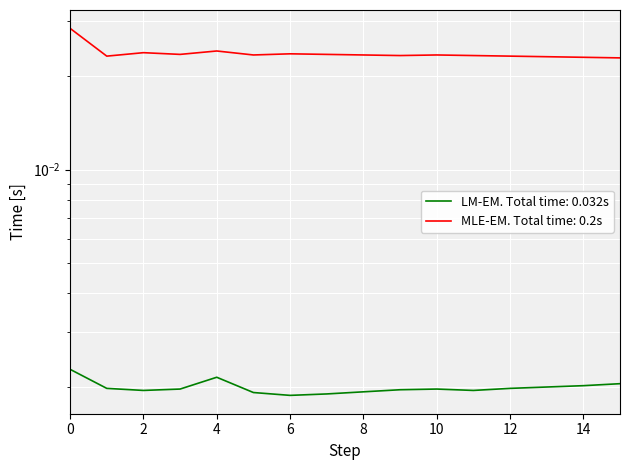

Rank the series by their maximum value, from lowest to highest.

LM-EM. Total time: 0.032s, MLE-EM. Total time: 0.2s